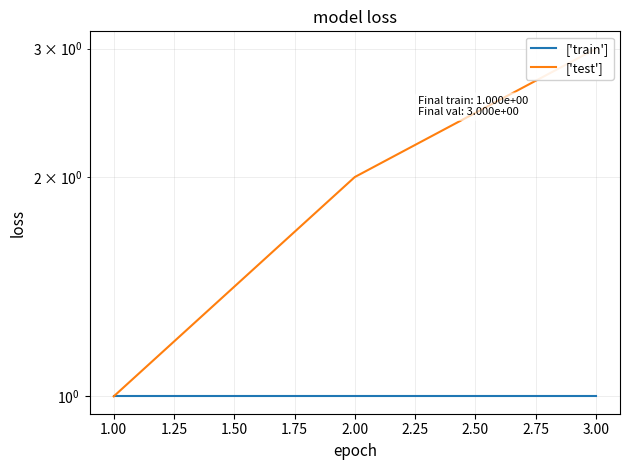

Which series has the largest total across all categories?

['test']